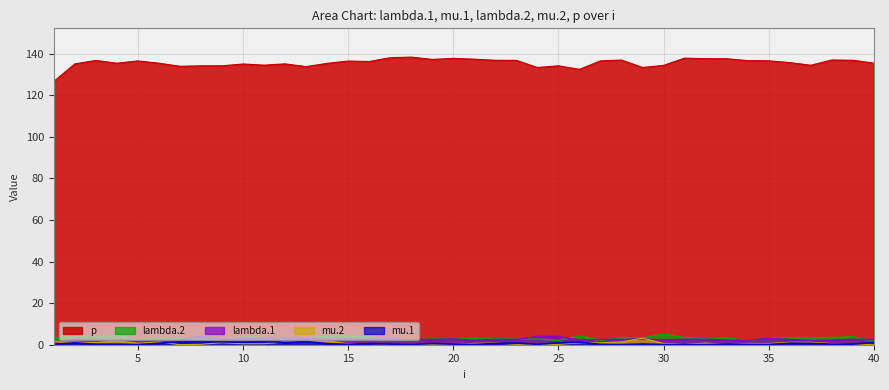

What is the greatest value displayed?

138.3